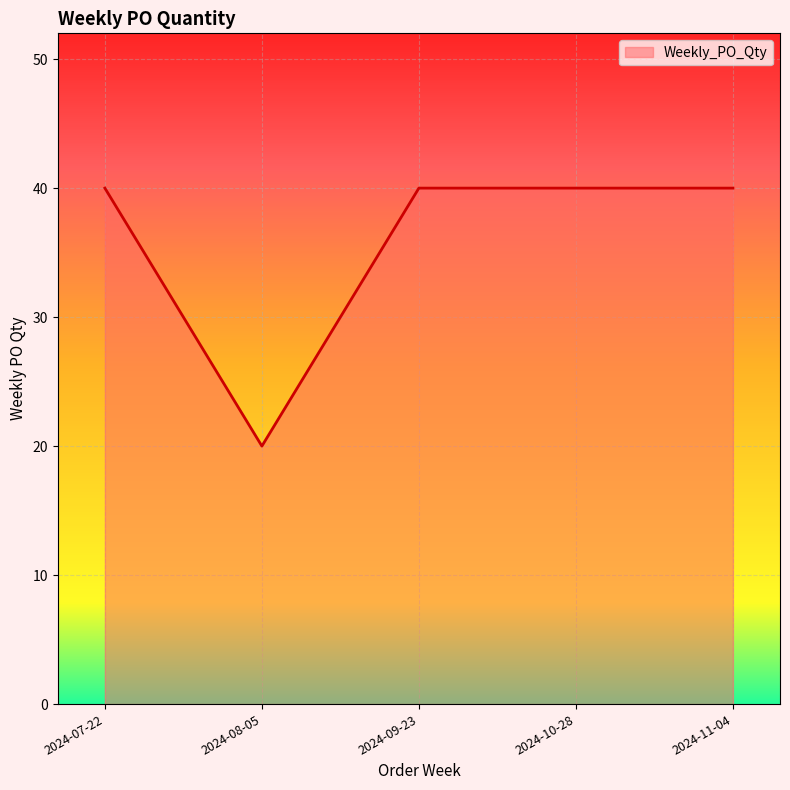

The chart shows a value of 20 at 2024-08-05. True or false?

True